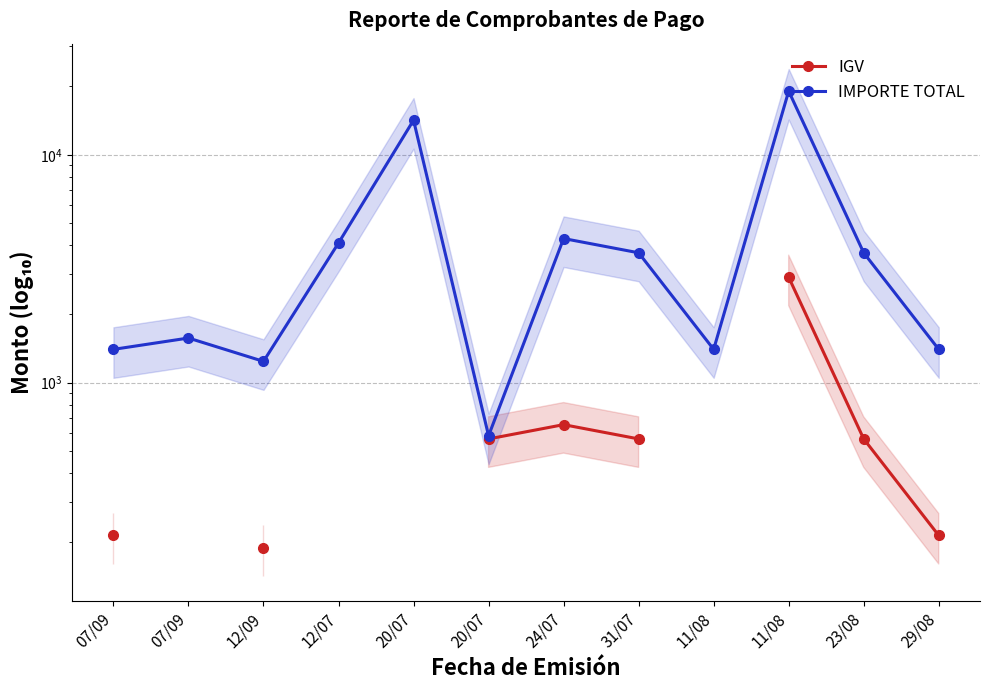

True or false: IMPORTE TOTAL has more than 1 points higher than both neighbors.

True